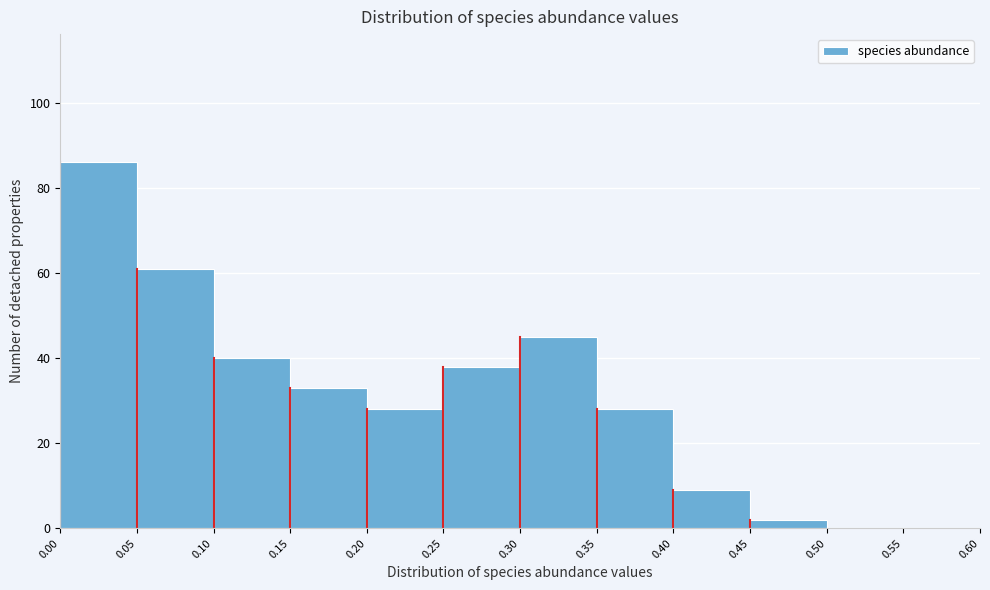

Over which range of the x-axis is the bar tallest?

0.00 to 0.05